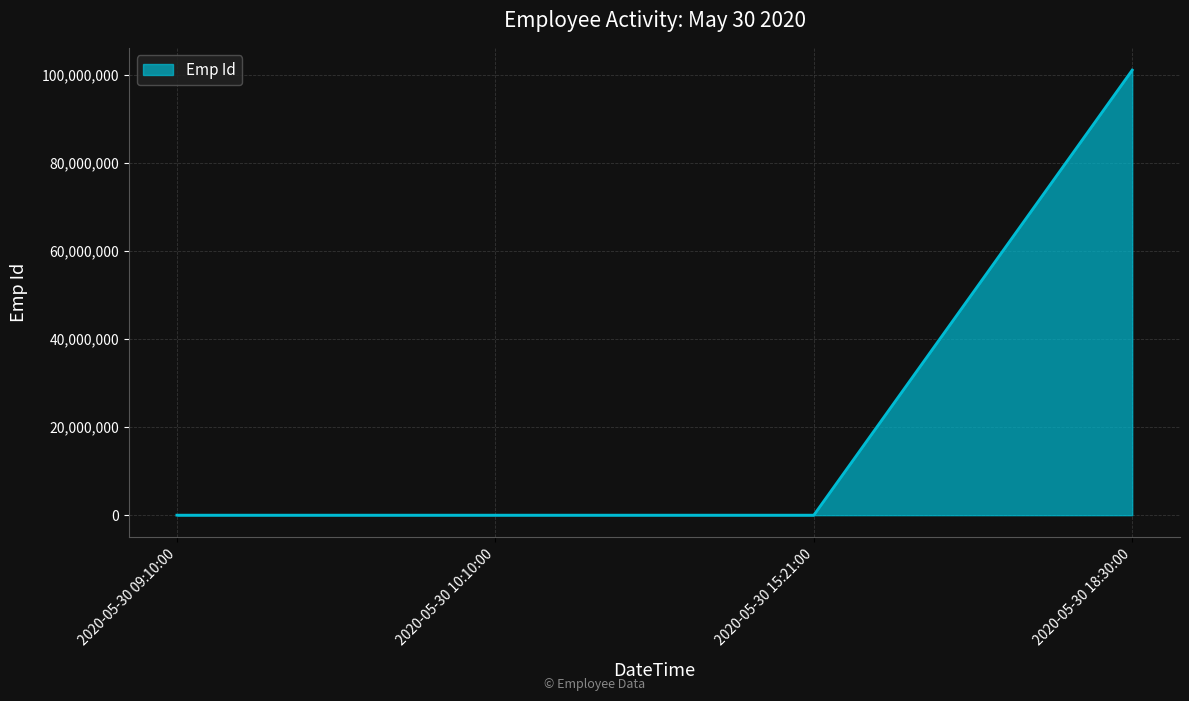

True or false: there are more than 1 points higher than both neighbors.

False